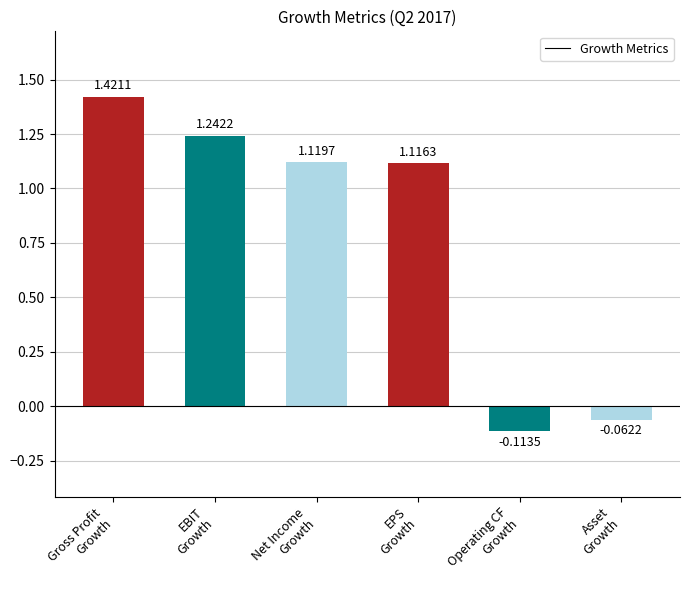

What is the average value?

0.8